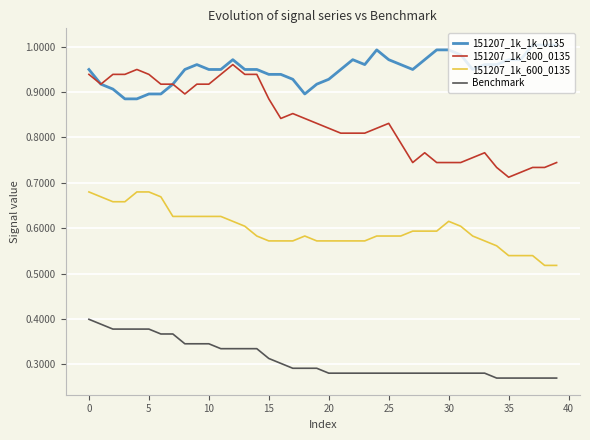

Rank the series by their average value, from highest to lowest.

151207_1k_1k_0135, 151207_1k_800_0135, 151207_1k_600_0135, Benchmark